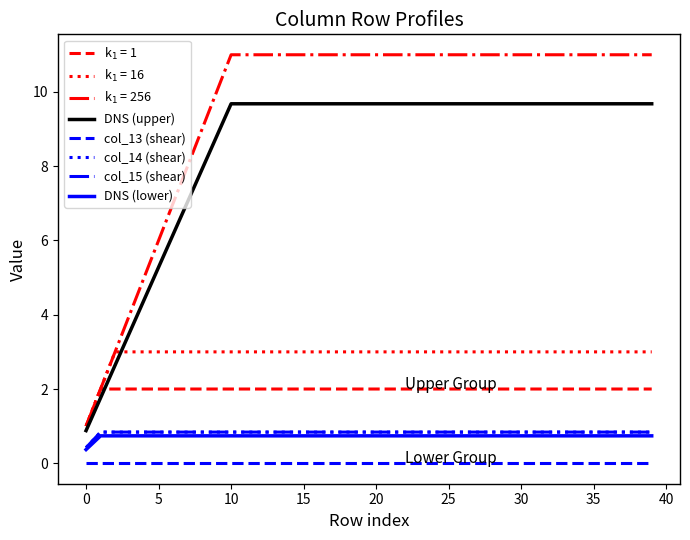

Is this an area chart (filled region under the line)?

No